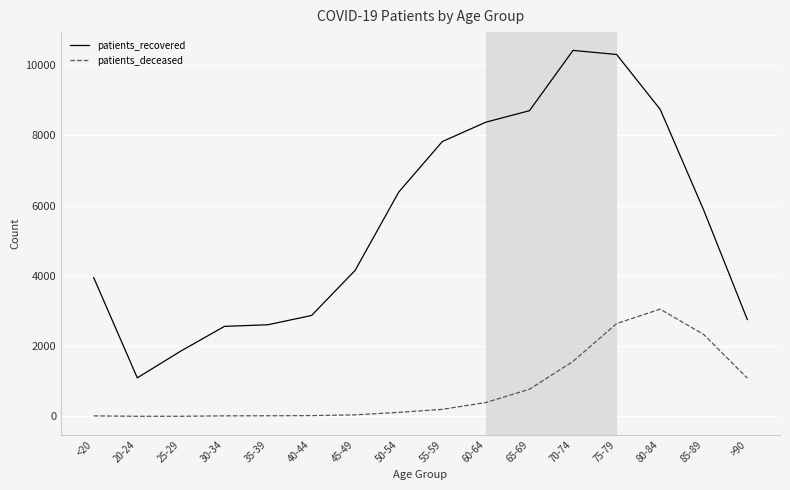

Is it true that patients_deceased equals 1089 at >90?

True